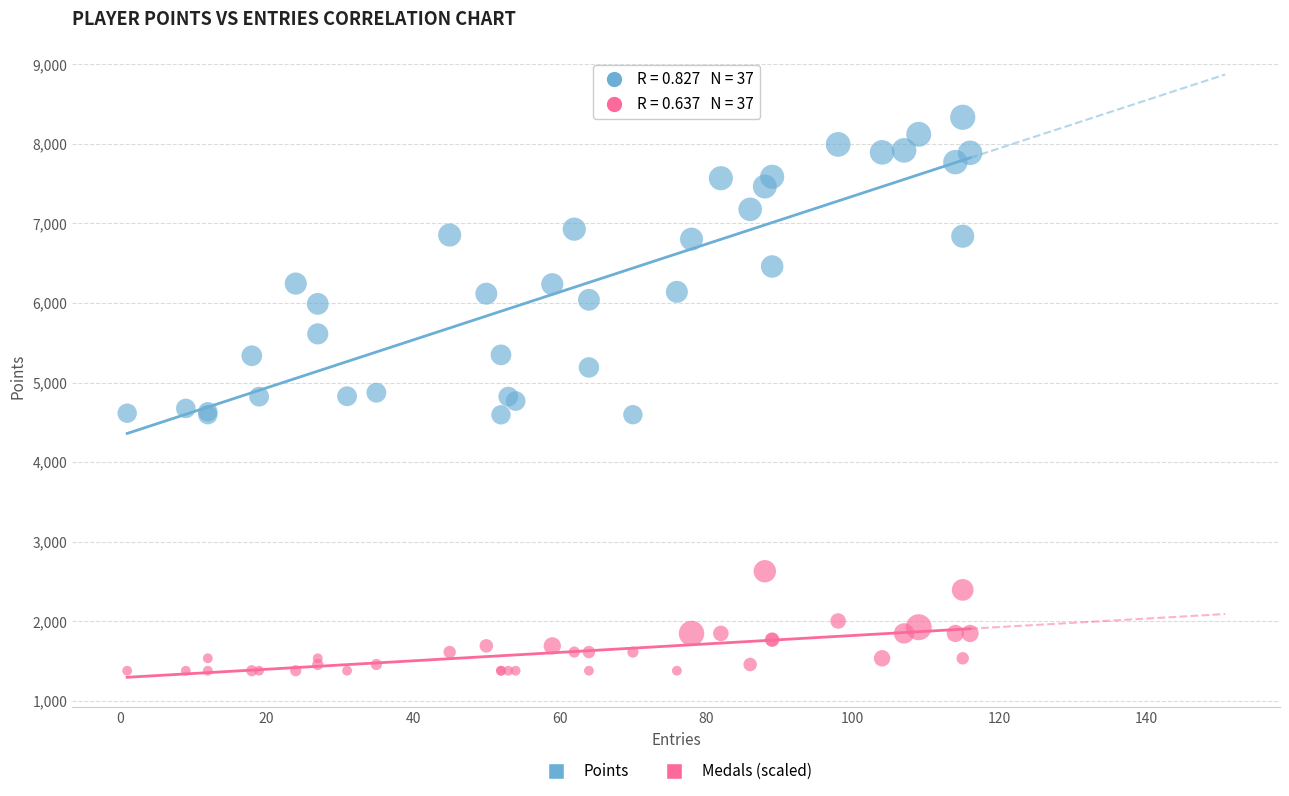

What are all the series names shown in the legend?

Points, Medals (scaled)